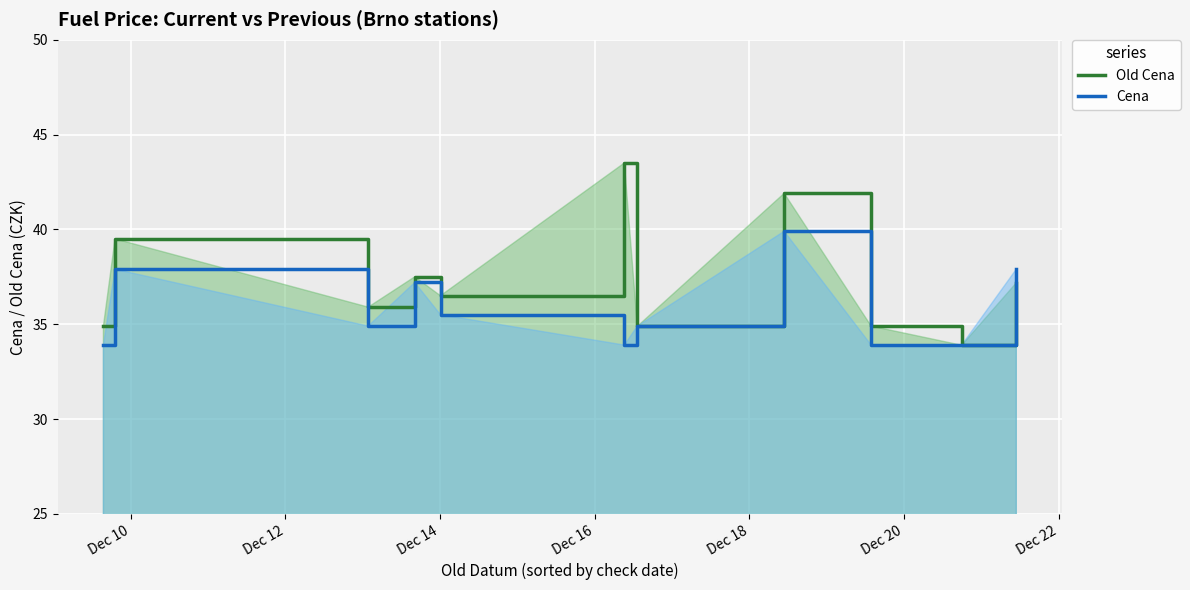

Which series has the largest total across all categories?

Old Cena